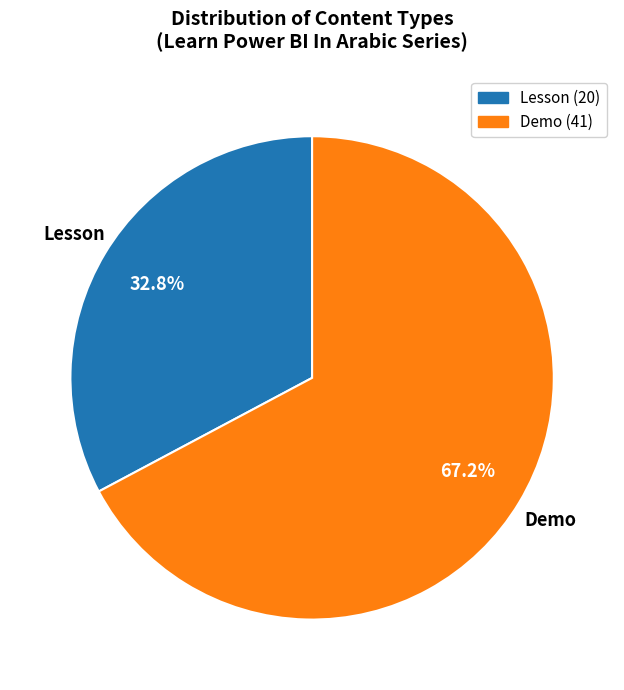

To the nearest percent, what is the difference between the largest and smallest slice percentages?

34%